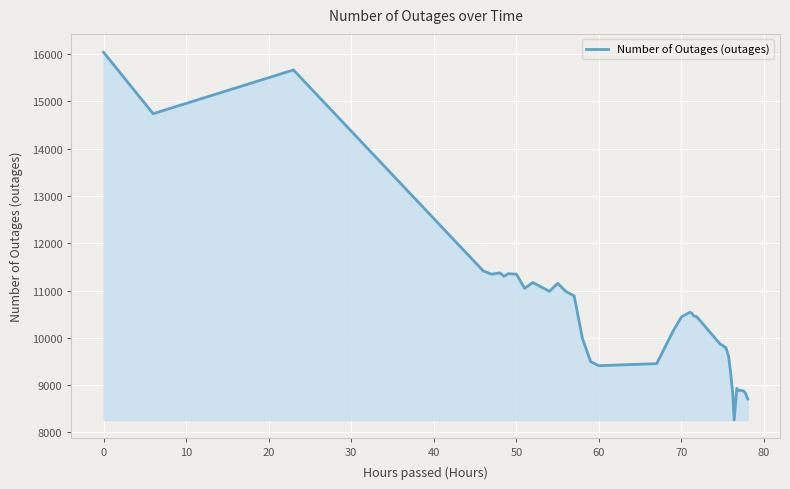

What is the difference between the maximum and minimum values?

7781